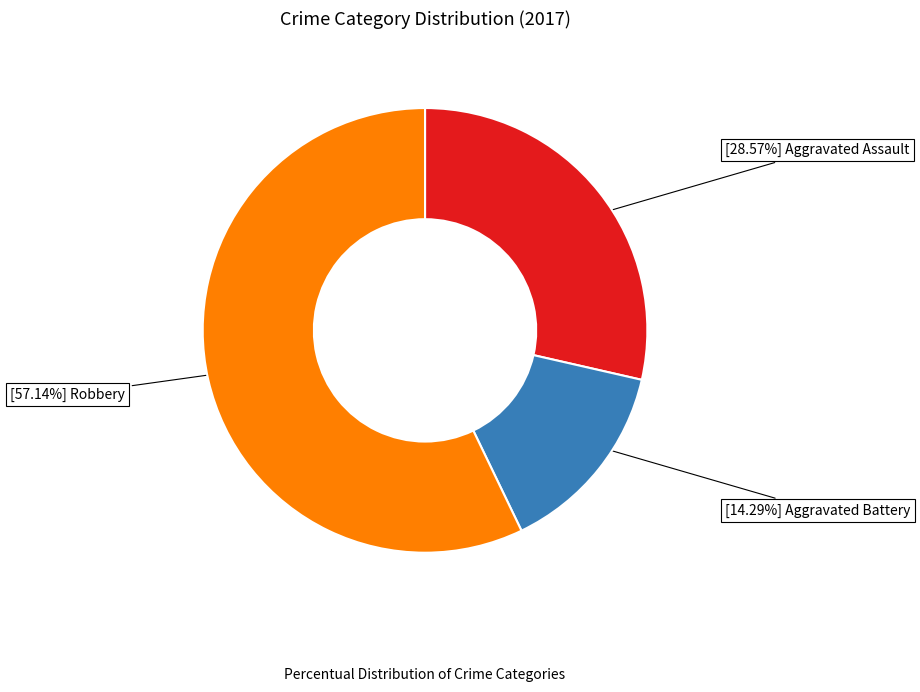

Does any single category account for the majority?

Yes